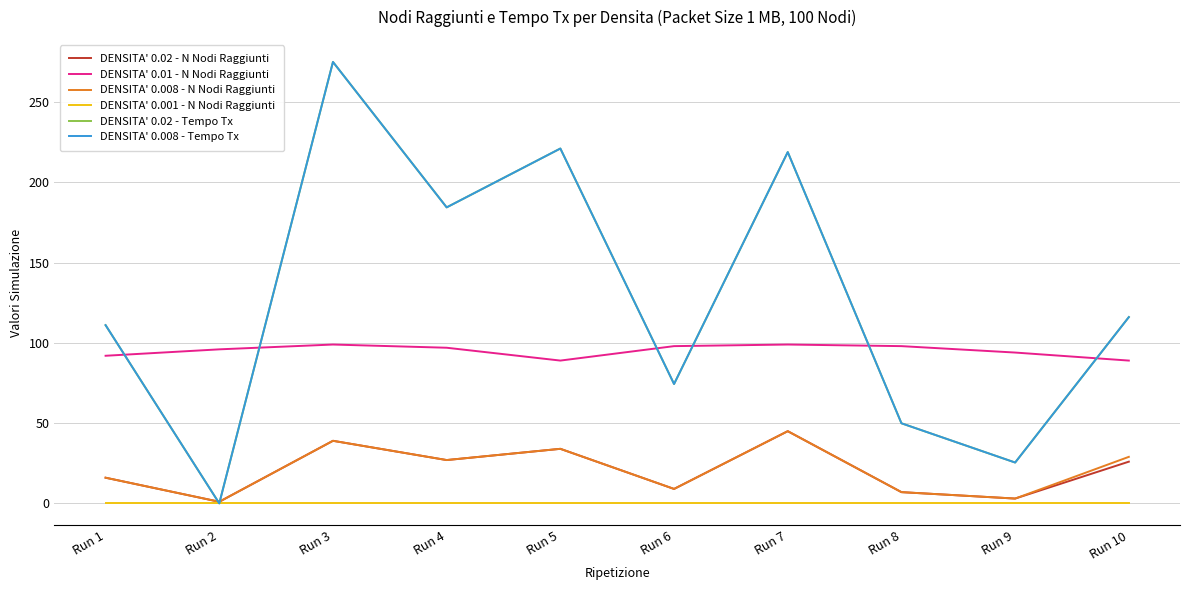

Which has a higher value, Run 7 or Run 4?

Run 7